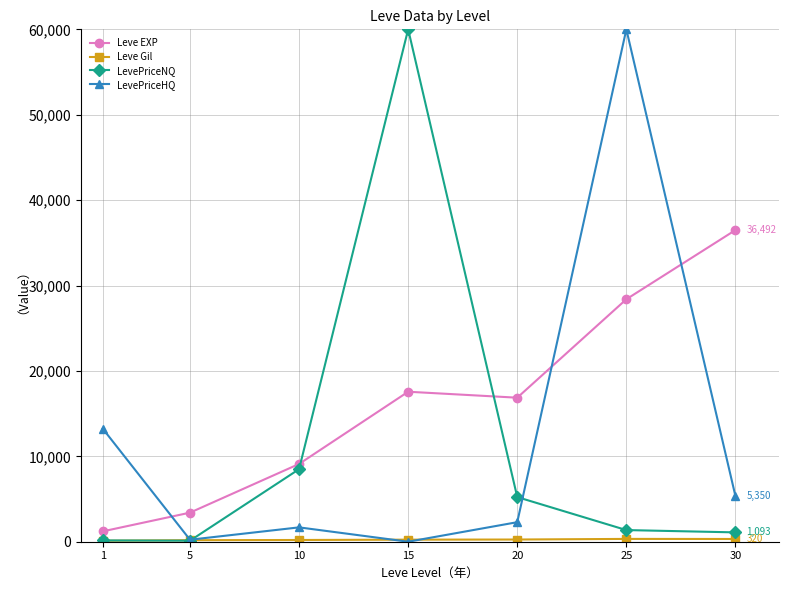

True or false: LevePriceHQ has more than 0 points higher than both neighbors.

True